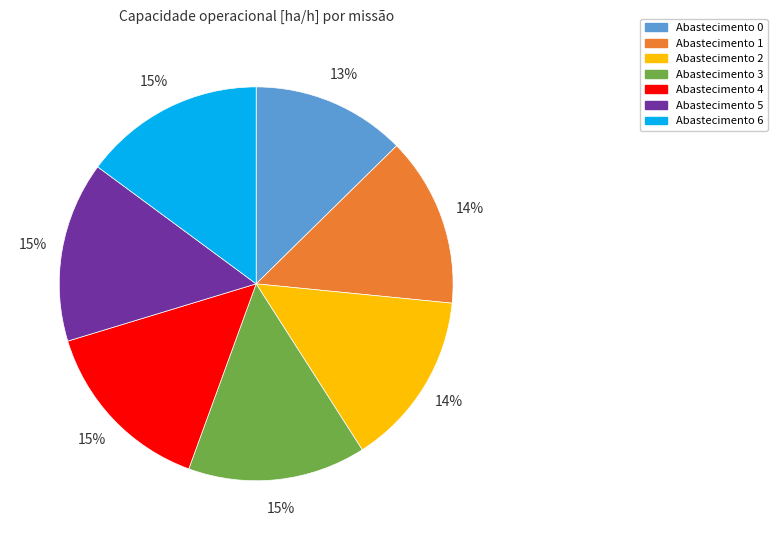

Is there any slice that represents more than half of the pie?

No